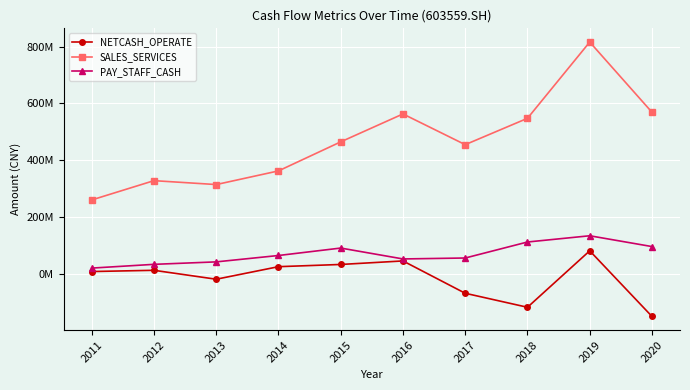

True or false: NETCASH_OPERATE and SALES_SERVICES cross at least once.

False